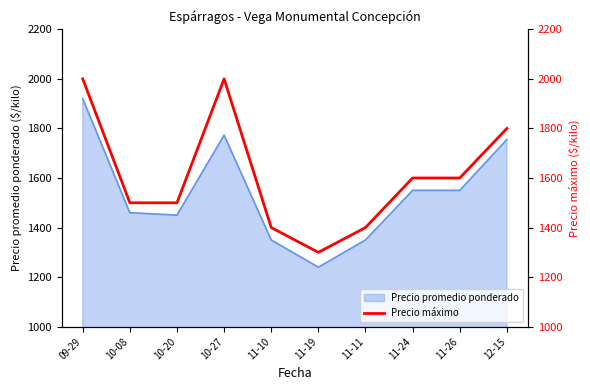

How many data points are less than 1600?

5